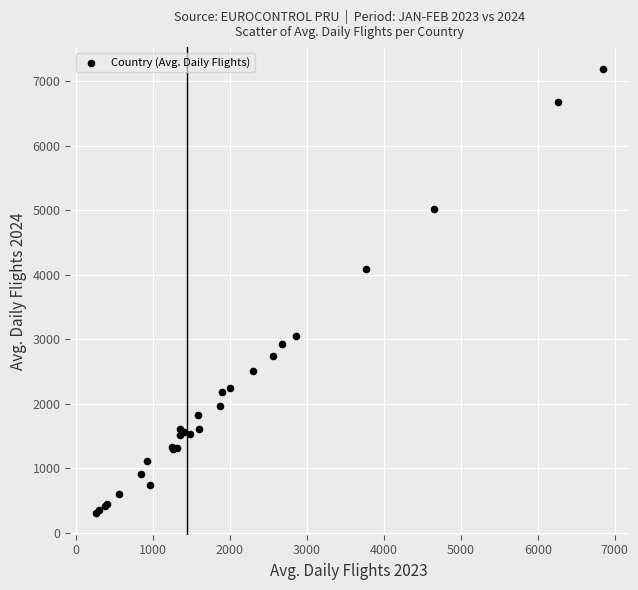

What Y value in the scatter plot is closest to 3751?

4097